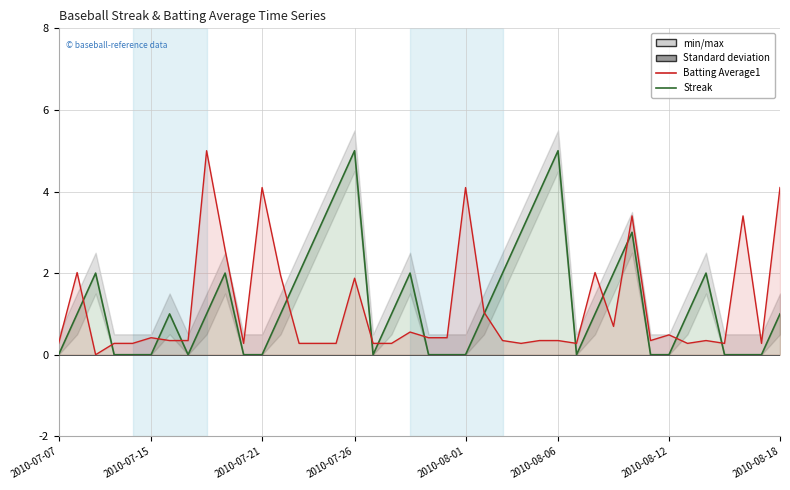

What is the difference between the second highest and second lowest values in the Streak series?

5.0